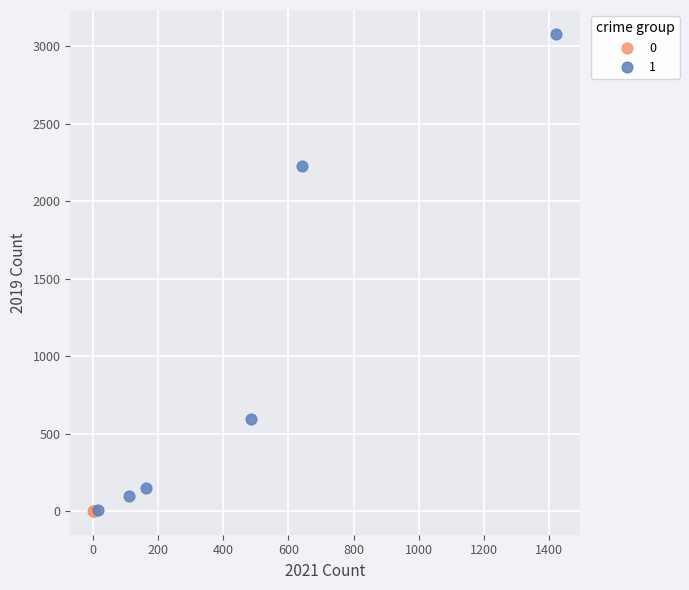

Which series reaches the maximum Y coordinate?

1